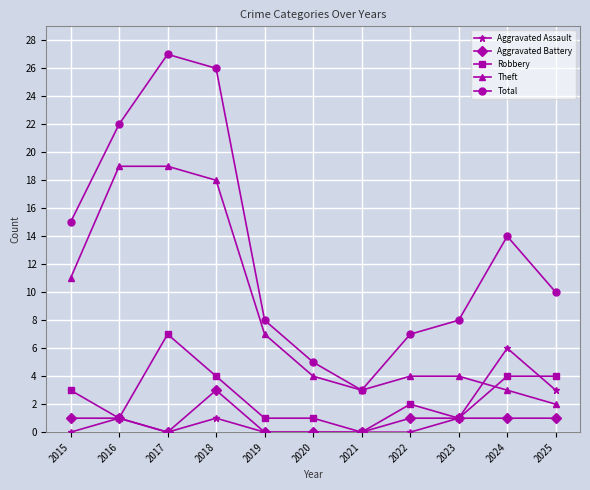

What is the difference between the maximum and minimum values in the Aggravated Battery series?

3